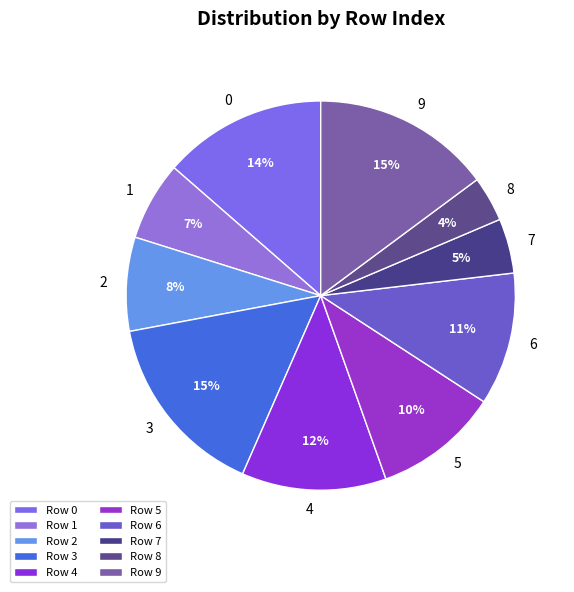

Which slice is the smallest?

8